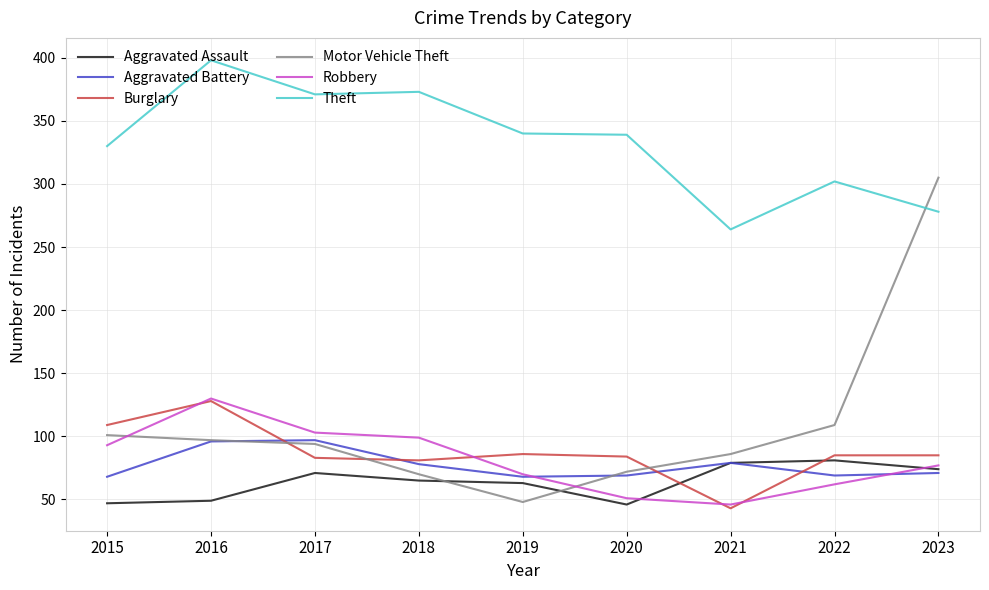

What is the difference between the highest and lowest values at 2015?

283